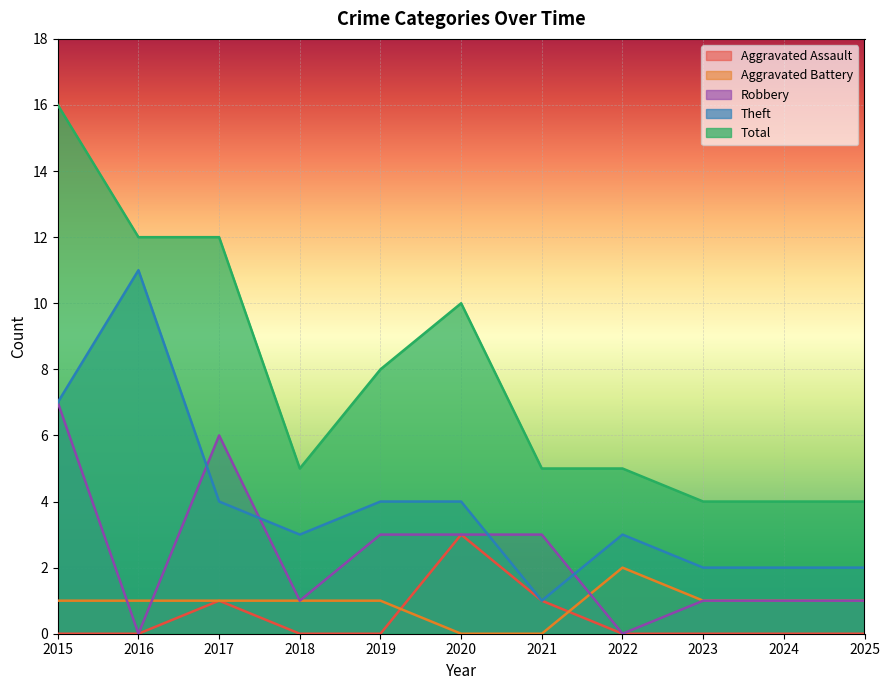

At which label is Robbery closest to 3?

2019